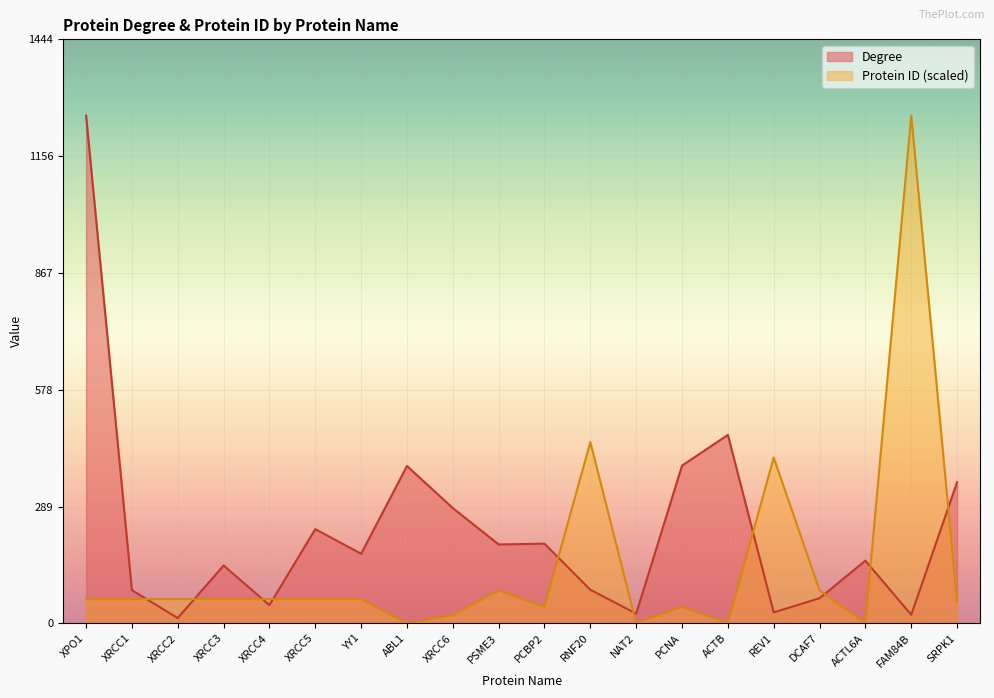

At how many categories does at least one series exceed 479?

2